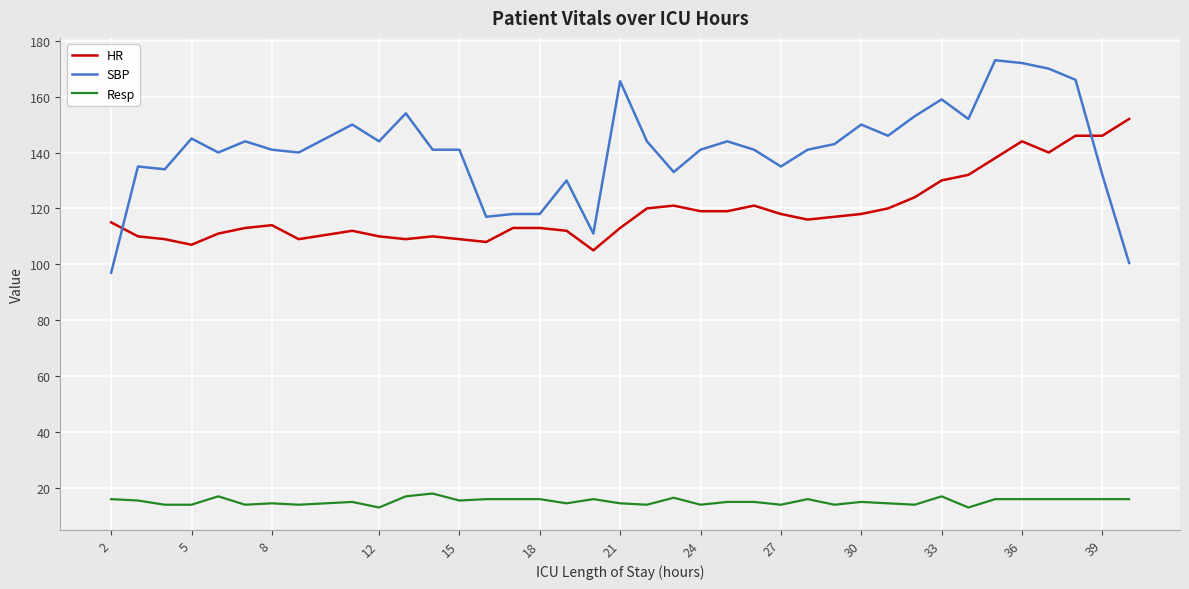

Which series has the largest total across all categories?

SBP